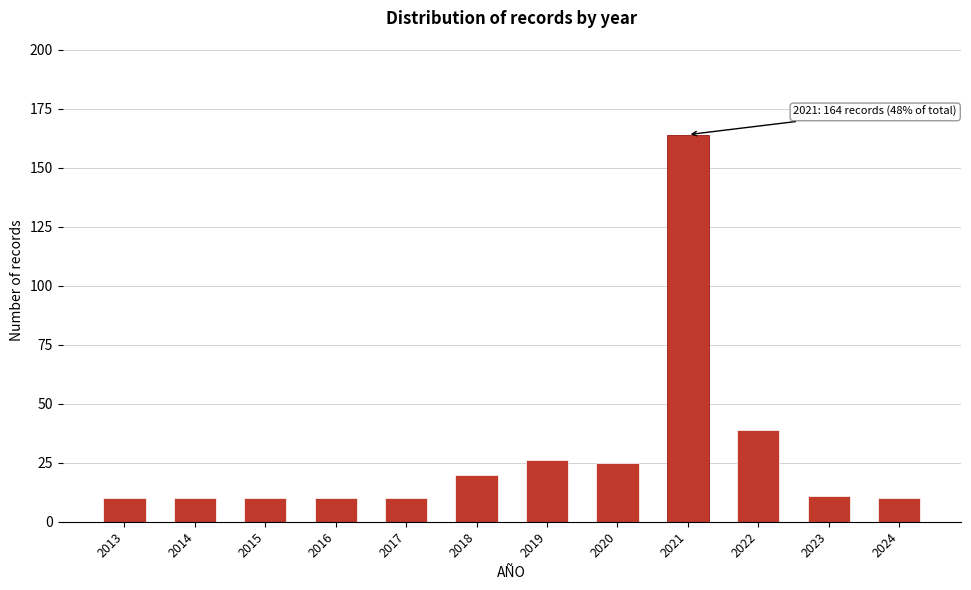

Reading left to right, extract all data points from this chart.

10	10	10	10	10	20	26	25	164	39	11	10